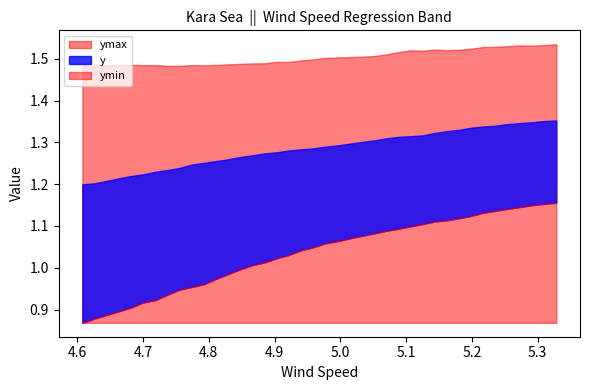

At how many categories does at least one series exceed 1?

40